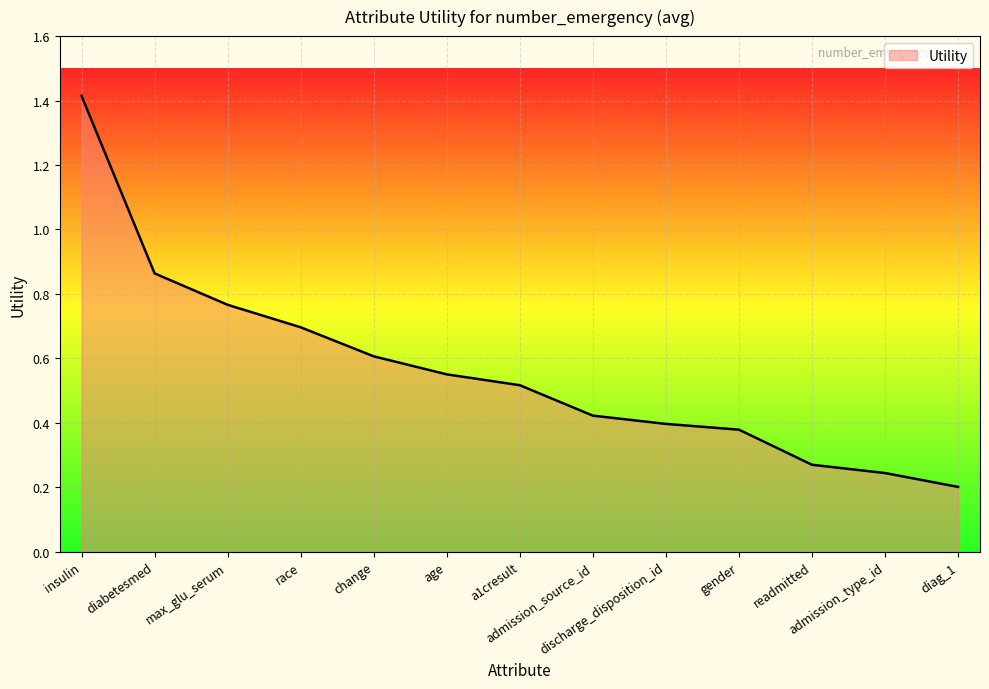

What is the difference between the maximum and minimum values?

1.2